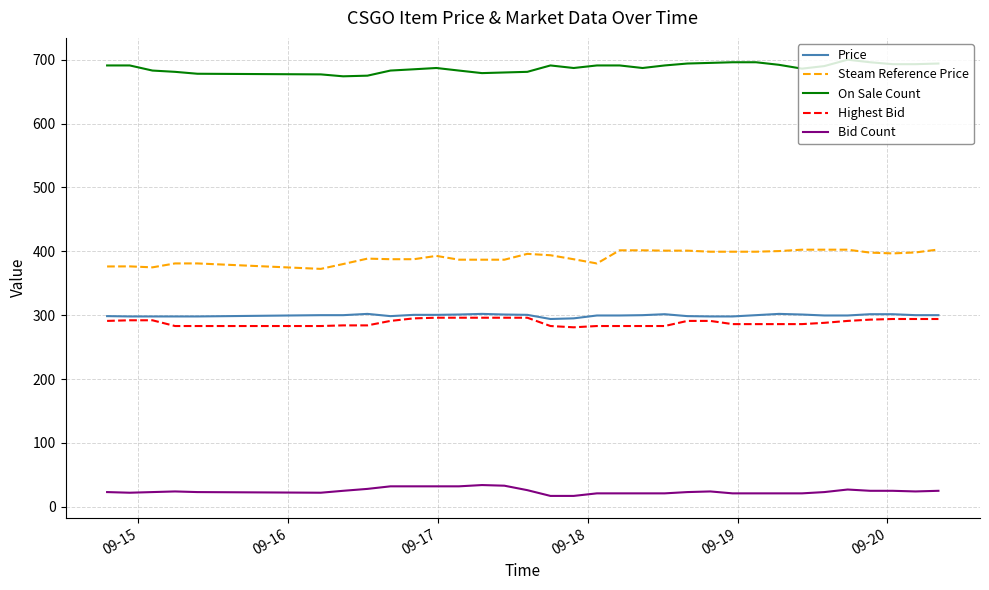

True or false: Price and Bid Count cross at least once.

False